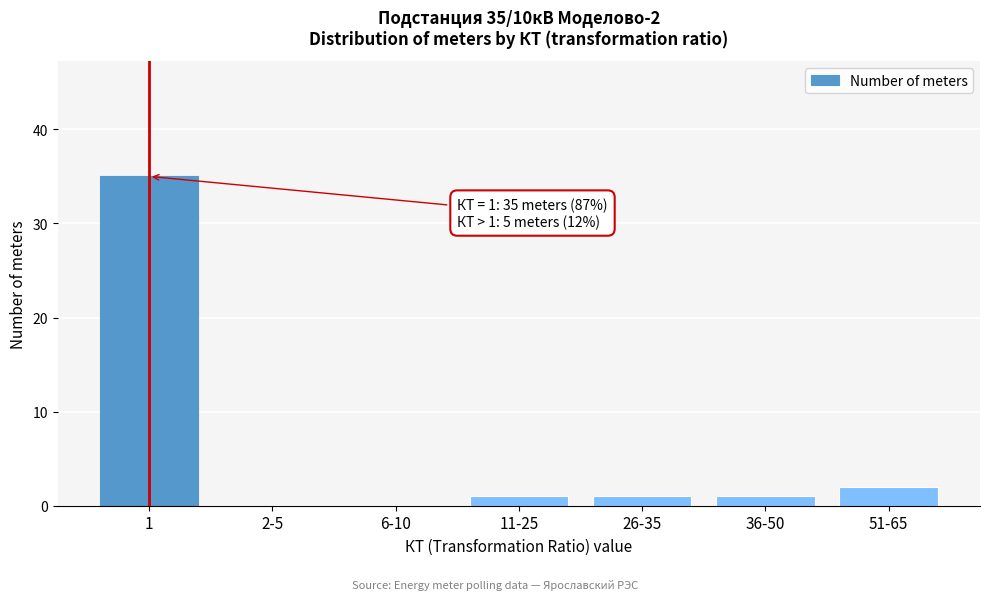

Reading left to right, transcribe all the data shown in this chart.

1=35	2-5=0	6-10=0	11-25=1	26-35=1	36-50=1	51-65=2